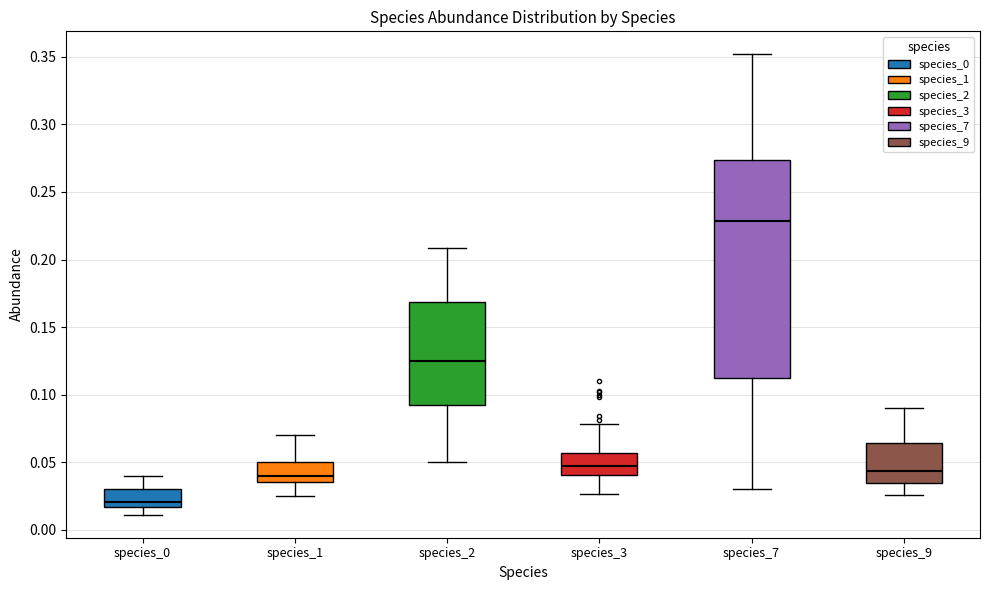

Reading left to right, transcribe this box plot: for each box, give where its median line is, the range the box spans, and where its two whiskers end, as read against the y-axis. The values are not printed on the chart, so give them approximately, as read against the axis.

species_0: median 0.020, box 0.015 to 0.030, whiskers 0.010 to 0.040
species_1: median 0.040, box 0.035 to 0.050, whiskers 0.025 to 0.070
species_2: median 0.125, box 0.090 to 0.170, whiskers 0.050 to 0.210
species_3: median 0.045, box 0.040 to 0.055, whiskers 0.025 to 0.080
species_7: median 0.230, box 0.110 to 0.275, whiskers 0.030 to 0.350
species_9: median 0.045, box 0.035 to 0.065, whiskers 0.025 to 0.090